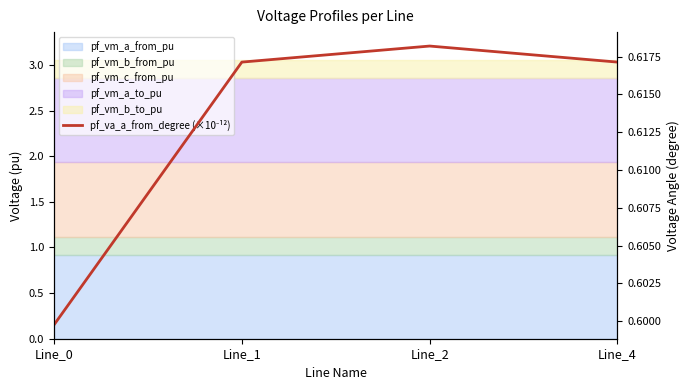

Rank the categories by value from lowest to highest.

Line_0, Line_1, Line_4, Line_2